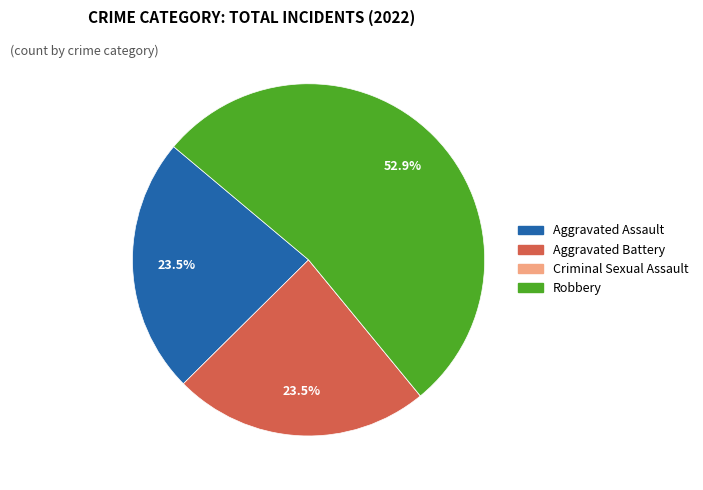

How much of the chart is everything except Aggravated Assault?

76.5%